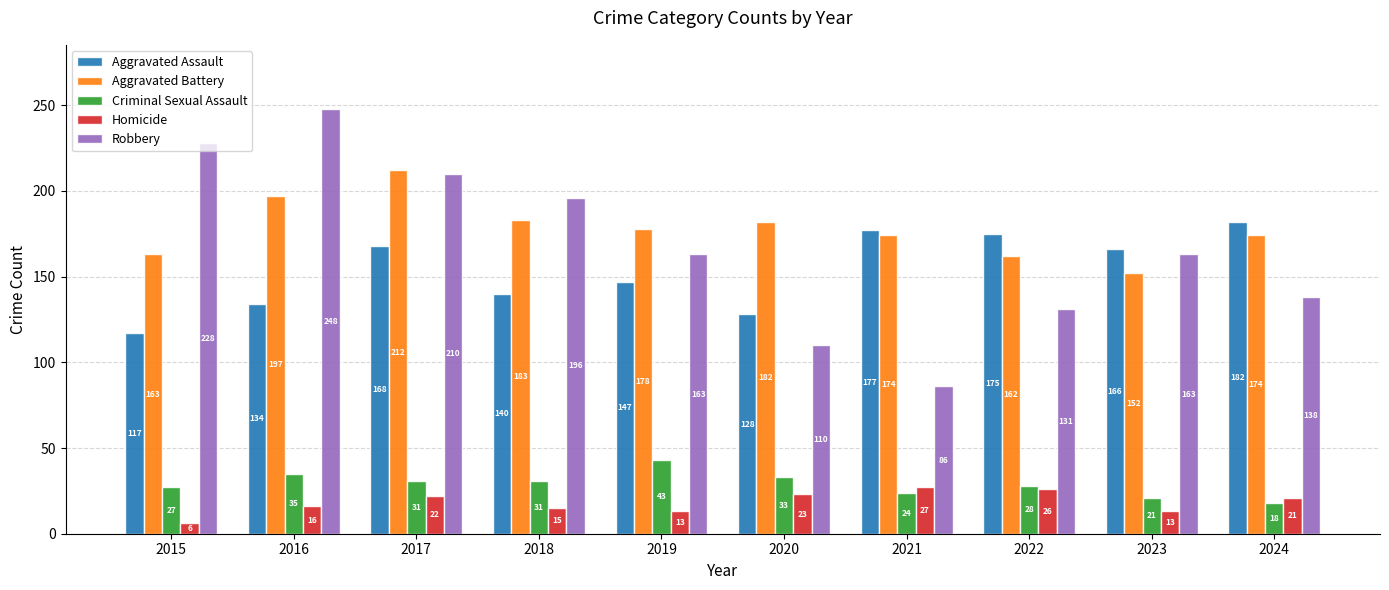

Reading left to right, list all the values displayed in this chart.

Aggravated Assault: 117	134	168	140	147	128	177	175	166	182
Aggravated Battery: 163	197	212	183	178	182	174	162	152	174
Criminal Sexual Assault: 27	35	31	31	43	33	24	28	21	18
Homicide: 6	16	22	15	13	23	27	26	13	21
Robbery: 228	248	210	196	163	110	86	131	163	138